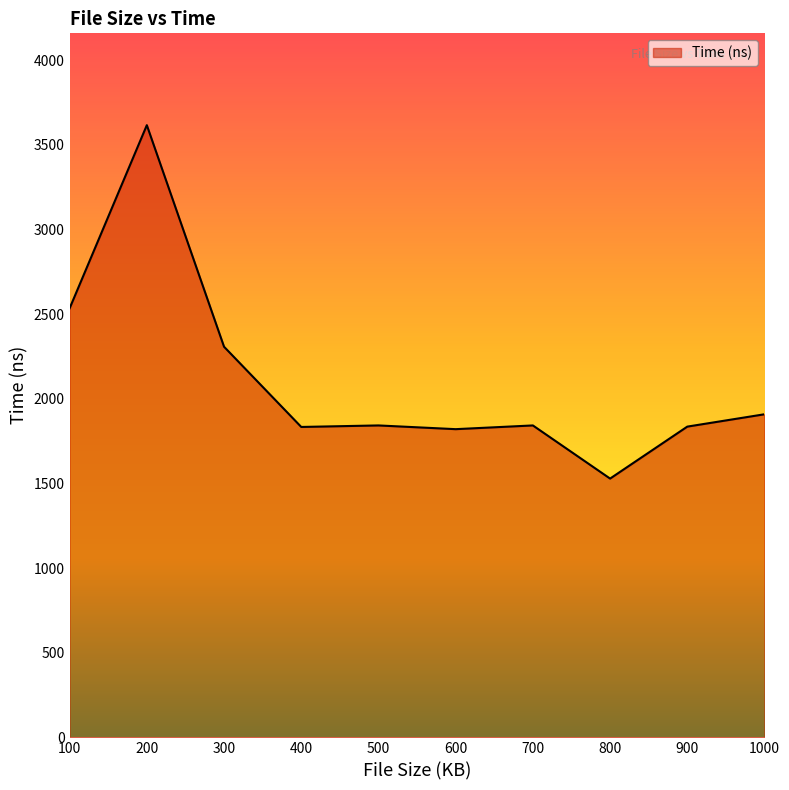

What is the ratio of the value at 1000 to the value at 800?

1.2